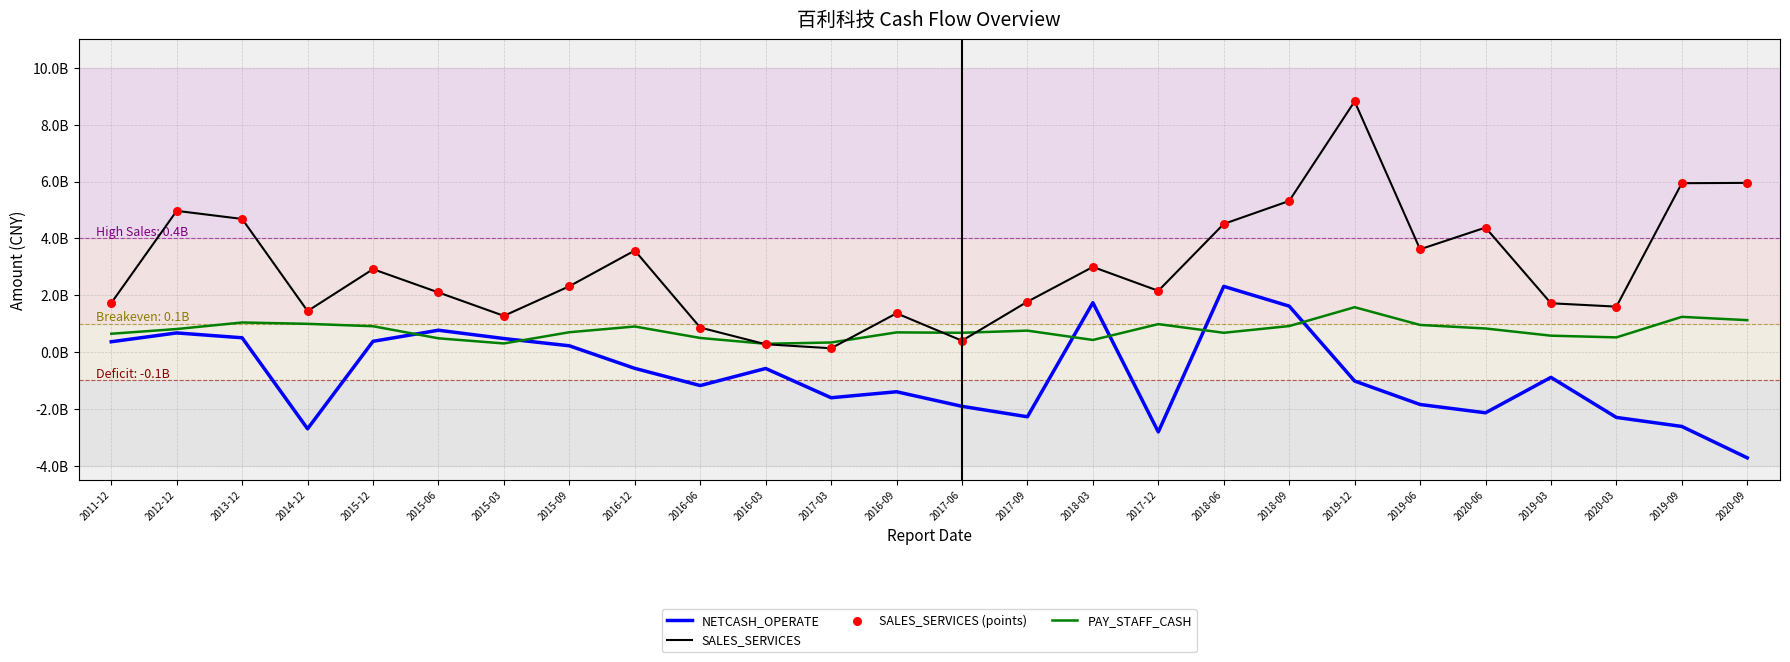

Which series has the largest total across all categories?

SALES_SERVICES